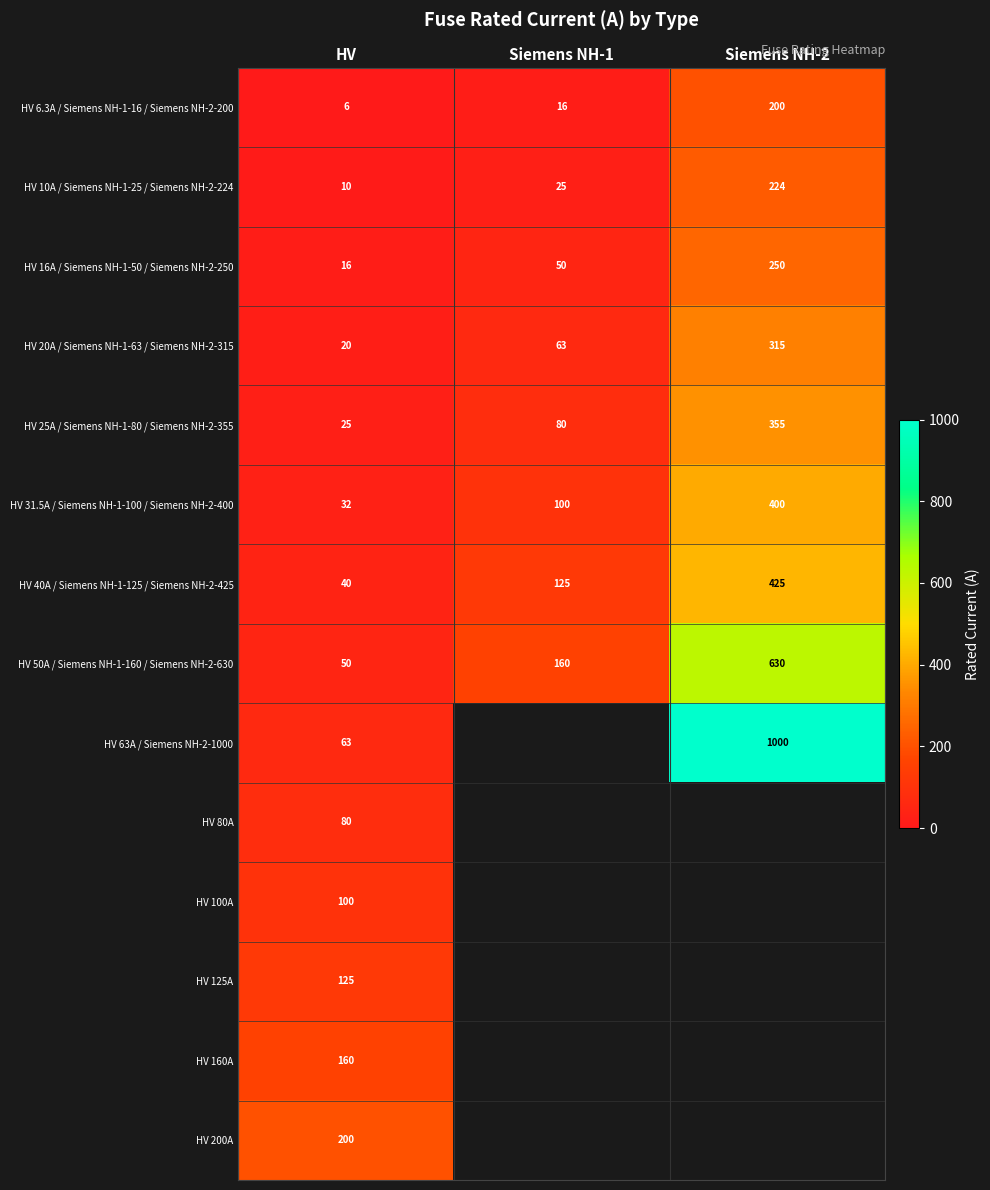

The HV 10A / Siemens NH-1-25 / Siemens NH-2-224 series shows 14.1 at HV. True or false?

False